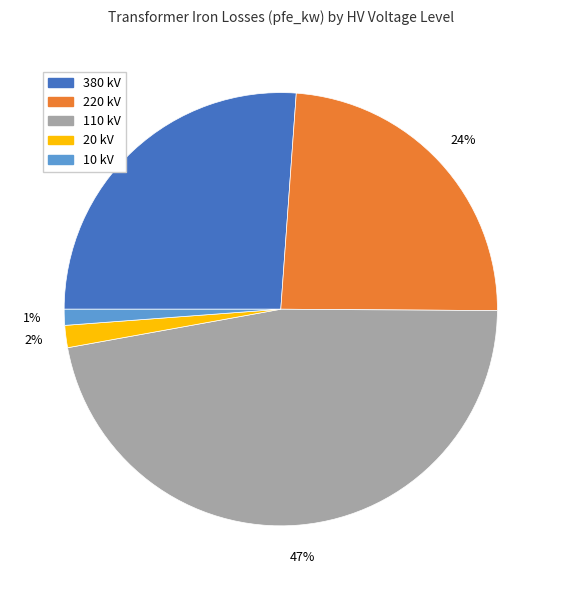

To the nearest percent, what is the difference between the 220 kV and 110 kV slice percentages?

23%